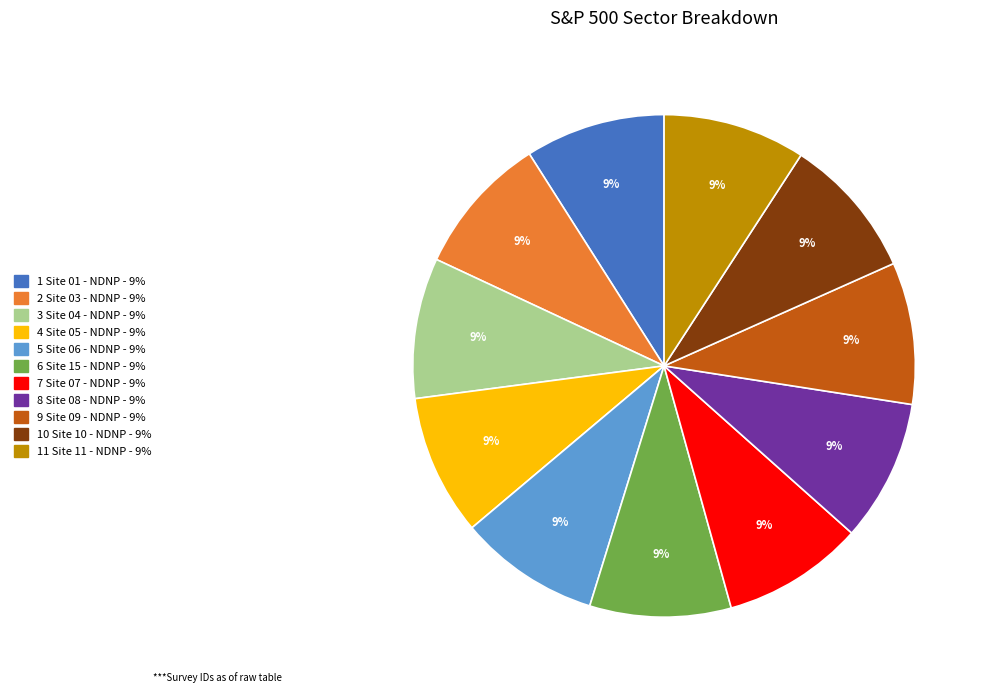

Does any single category account for the majority?

No